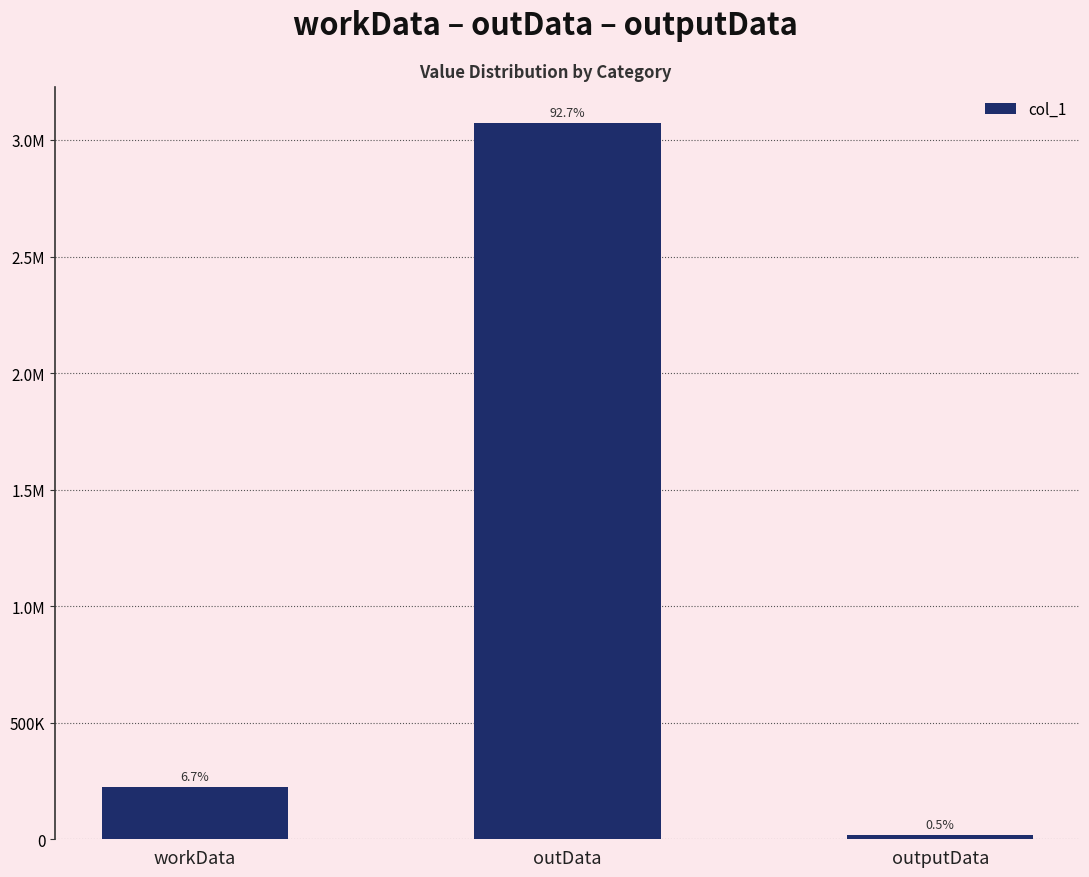

Reading left to right, extract all data points from this chart.

workData=223504	outData=3073525	outputData=17095